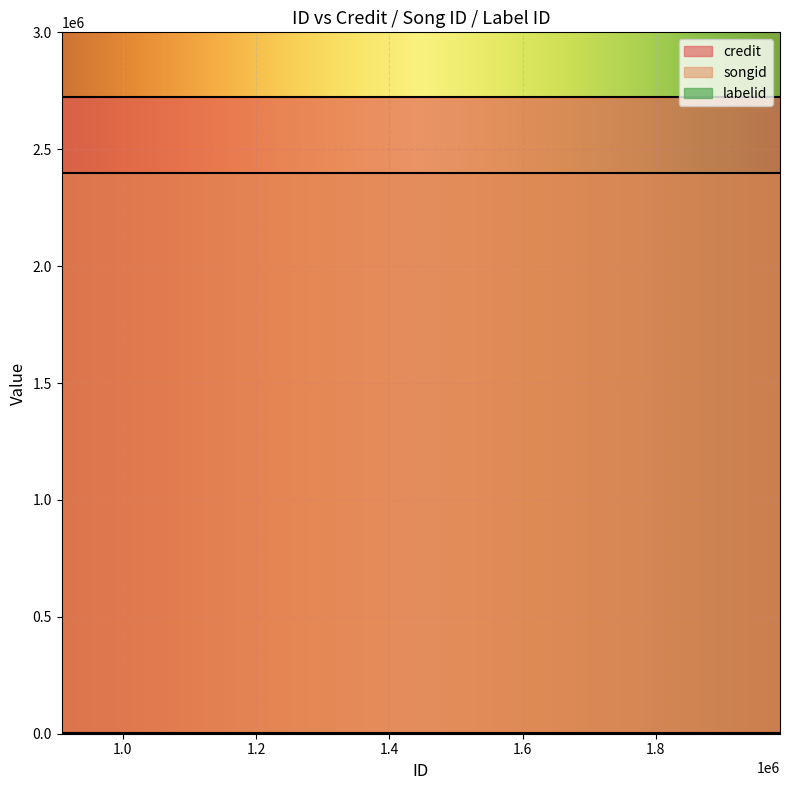

What is the average value of the labelid series?

2519